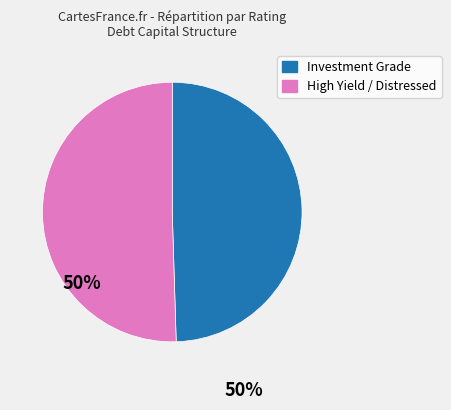

How many segments does this pie chart have?

2